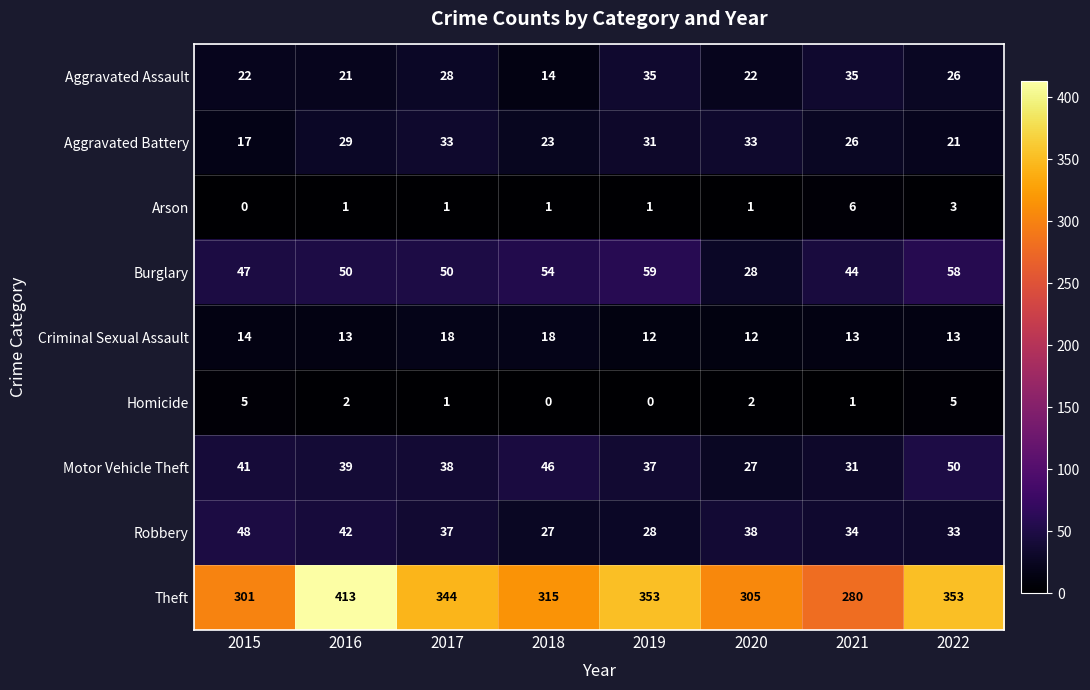

At which label is Aggravated Battery closest to 25?

2021